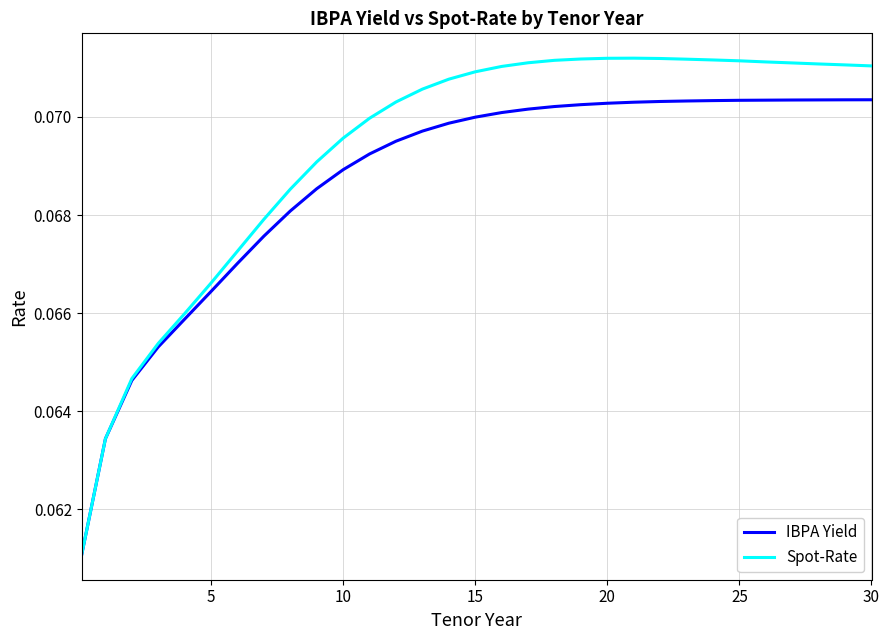

Which series has the largest range (max minus min)?

Spot-Rate